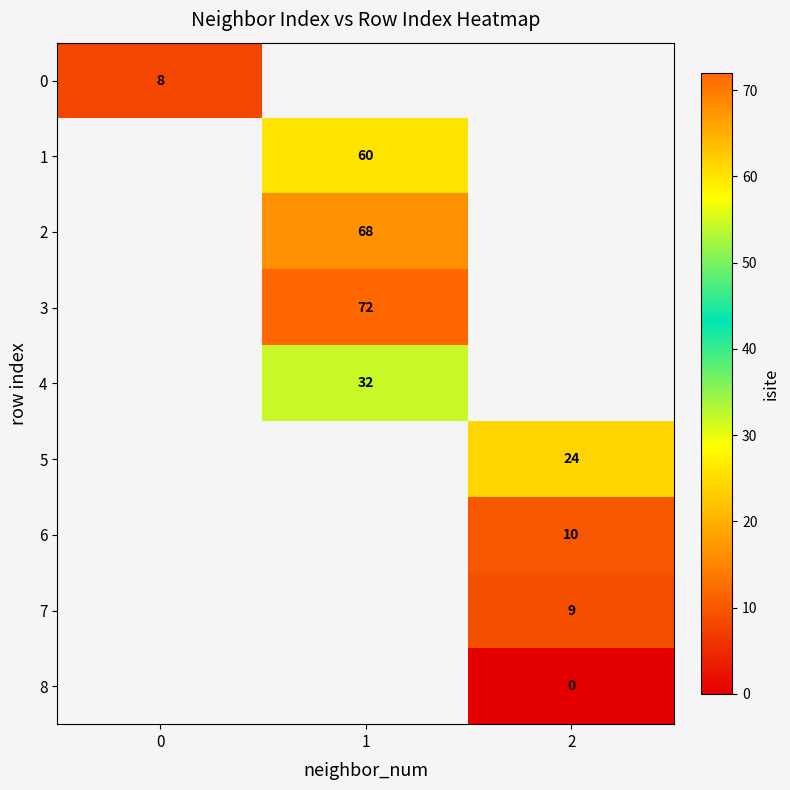

Is it true that 1 equals 19.8 at 1?

False